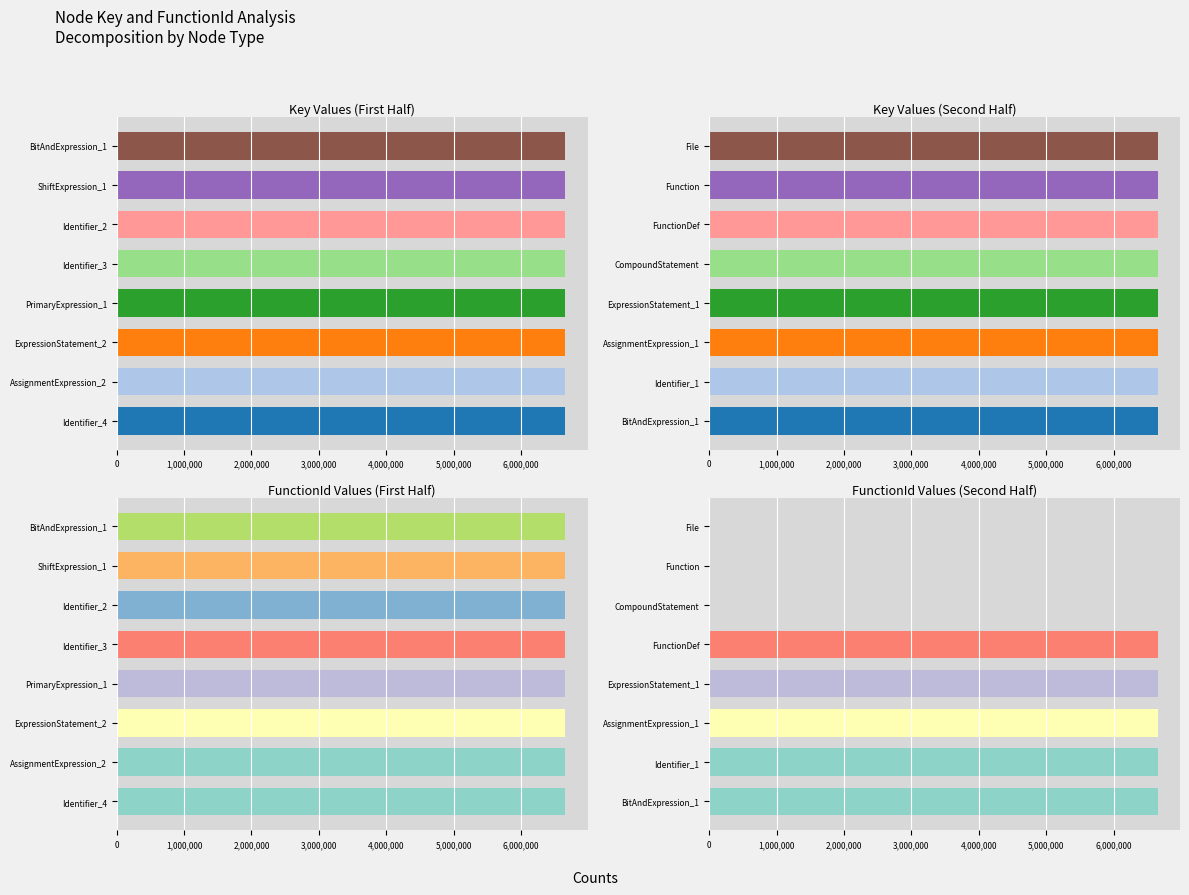

Are the bars grouped side by side (vs. stacked)?

Yes